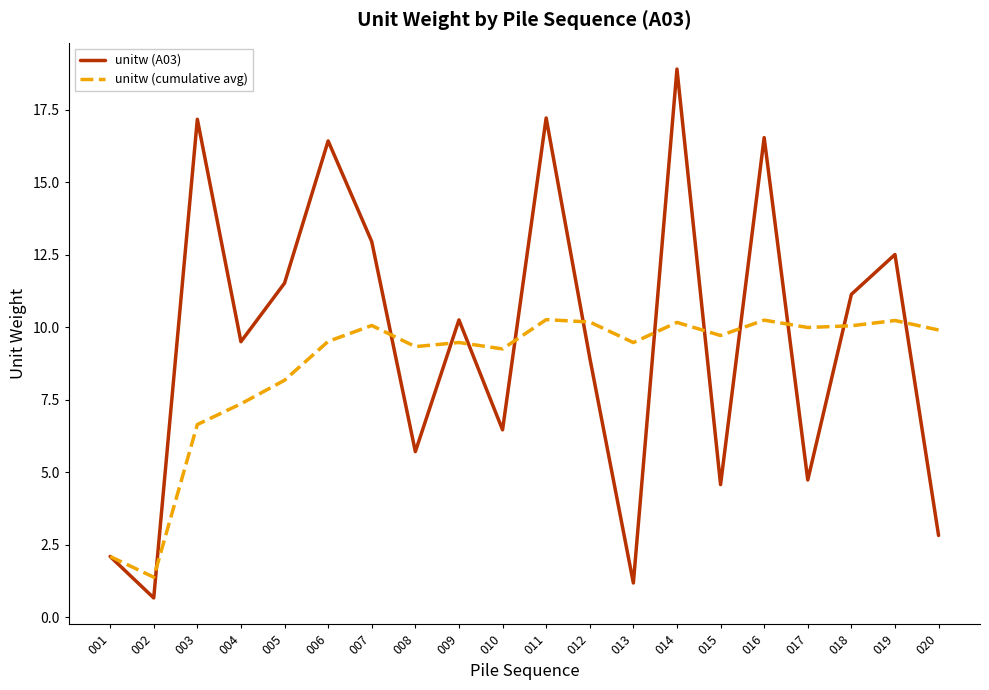

At which label is unitw (cumulative avg) closest to 5?

003